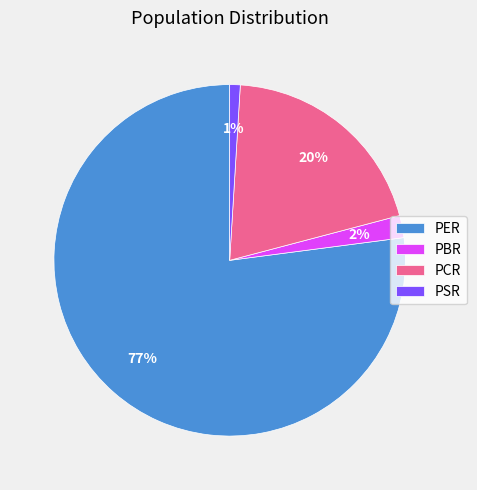

To the nearest percent, what is the combined percentage of PSR and PER?

78%